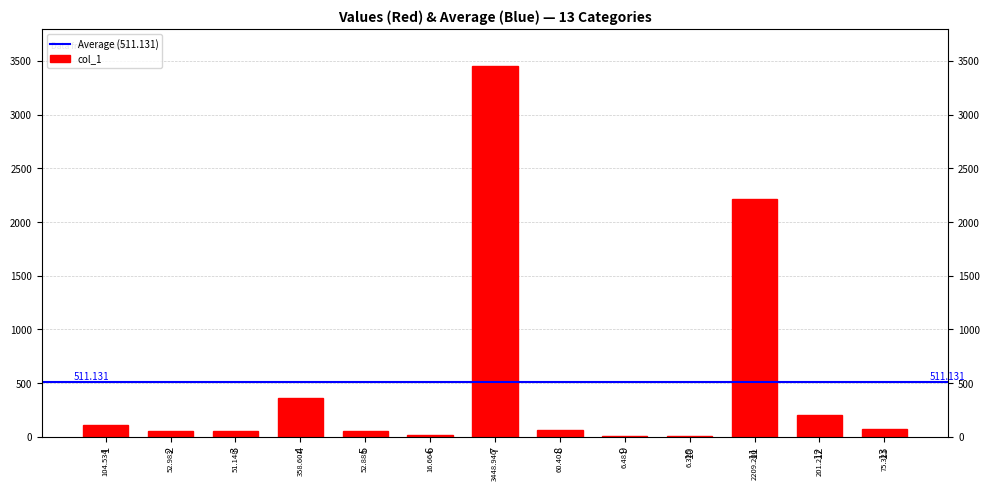

Reading right to left, what are all the values shown in this chart?

13=75.3	12=201.2	11=2209.2	10=6.3	9=6.5	8=60.4	7=3448.9	6=16.7	5=52.9	4=358.6	3=51.1	2=53.0	1=104.5